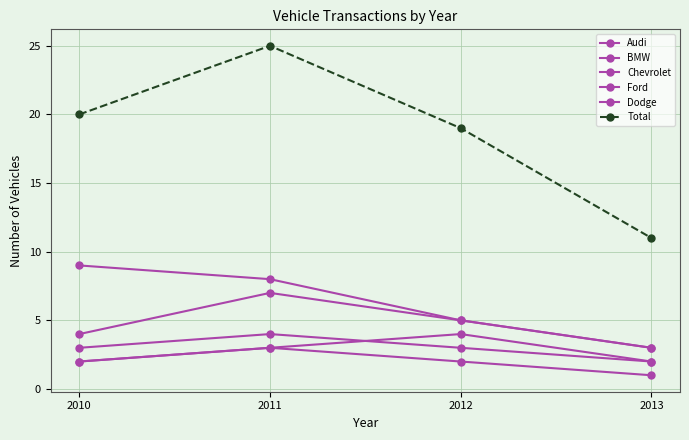

True or false: Ford has a value of 4 at 2012.

False